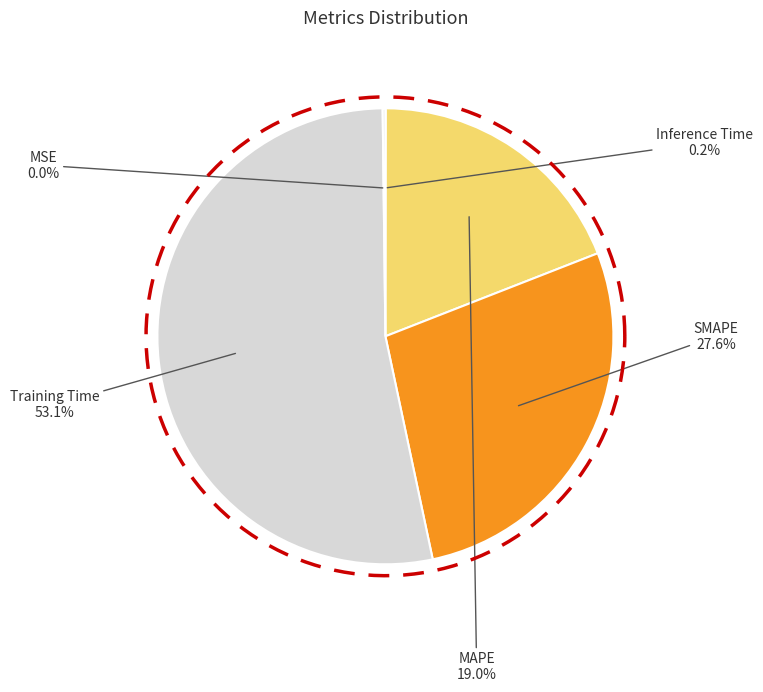

Which slice represents more than half of the pie?

Training Time